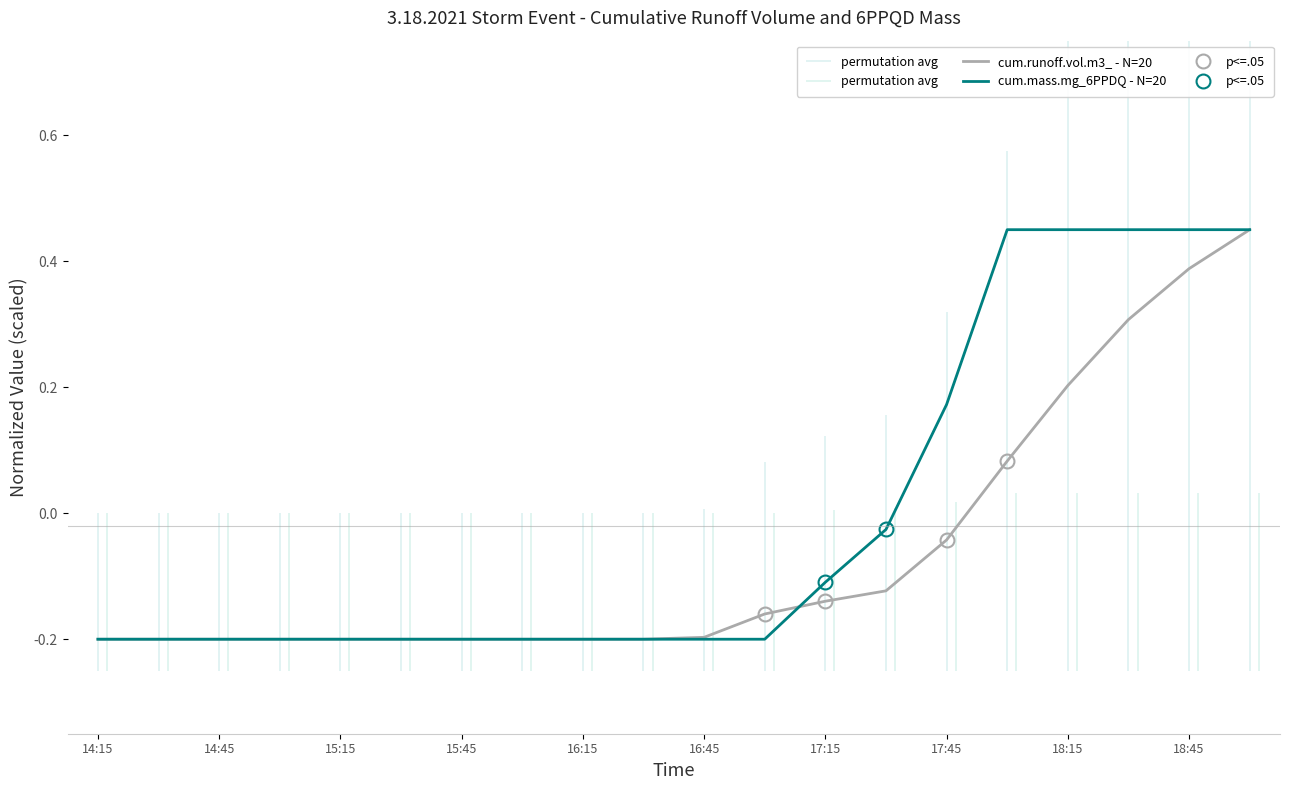

What is the lowest value of the cum.mass.mg_6PPDQ - N=20 series?

-0.2